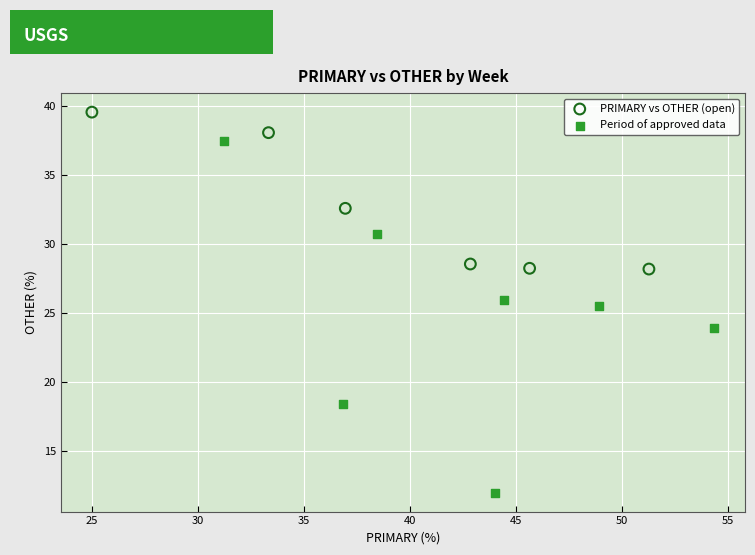

Which series contains the highest Y value?

PRIMARY vs OTHER (open)